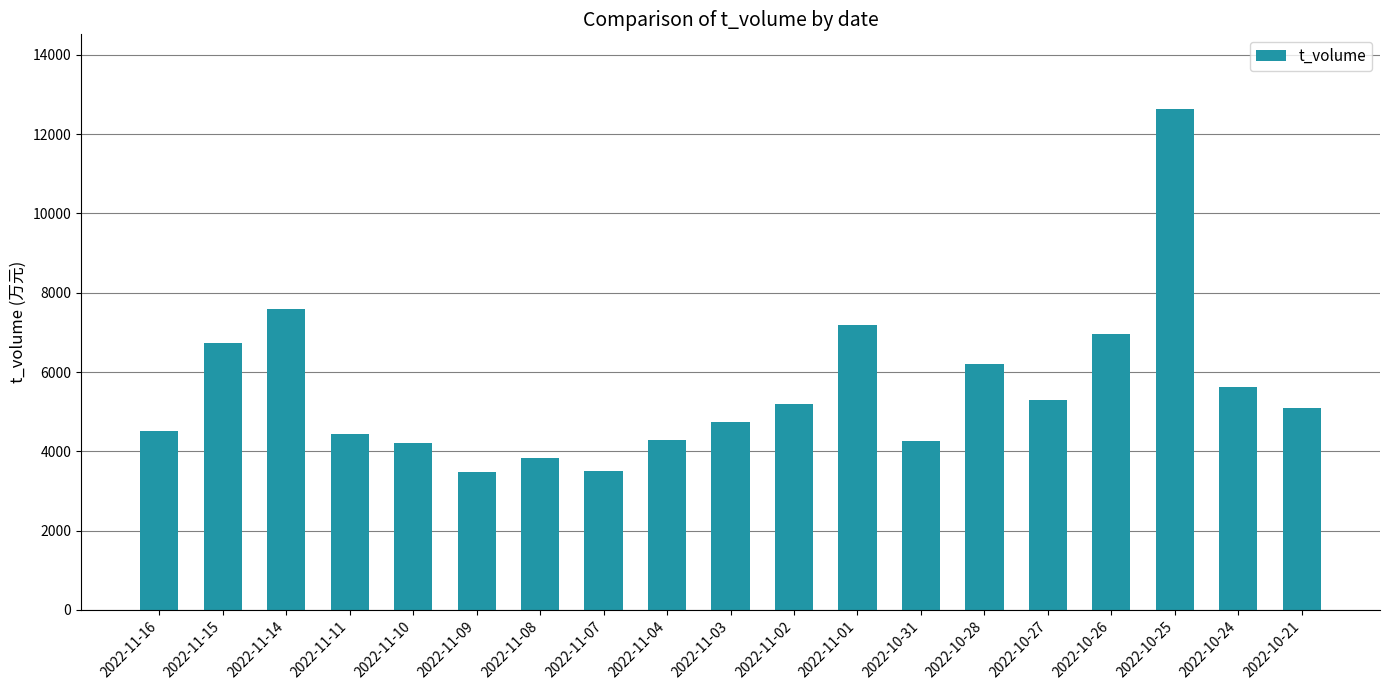

What is the difference between the maximum and minimum values?

9152